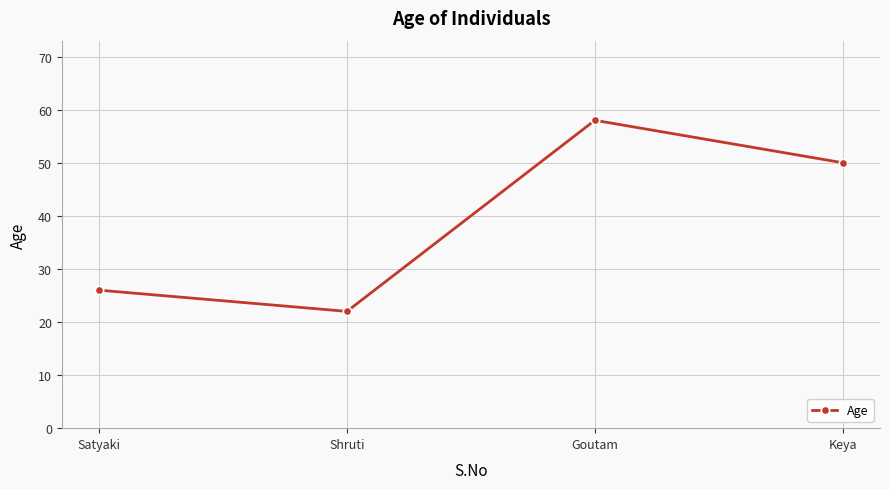

How many interior local valleys (lower than both neighbors) does the data have?

1